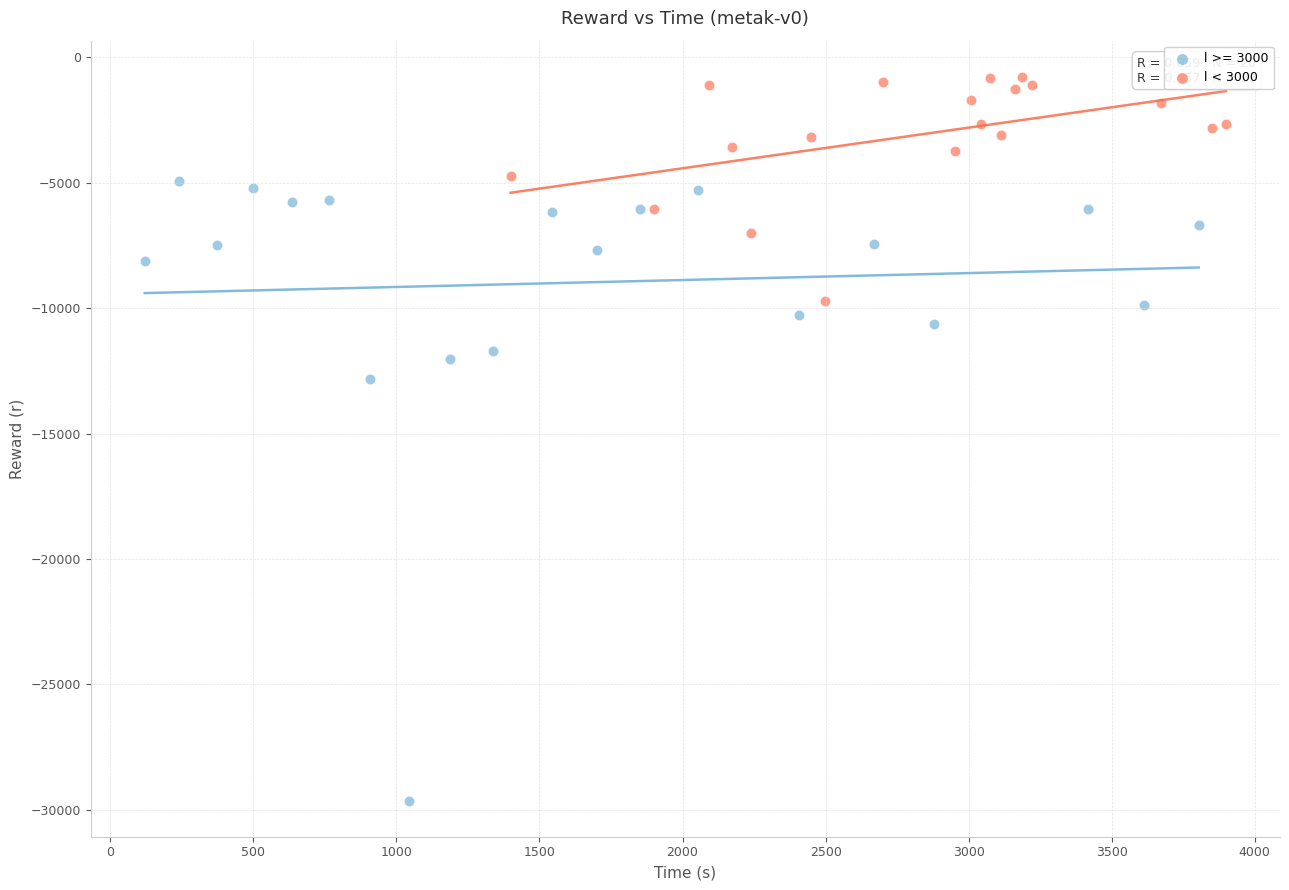

Which series has the largest Y range (max minus min)?

l >= 3000